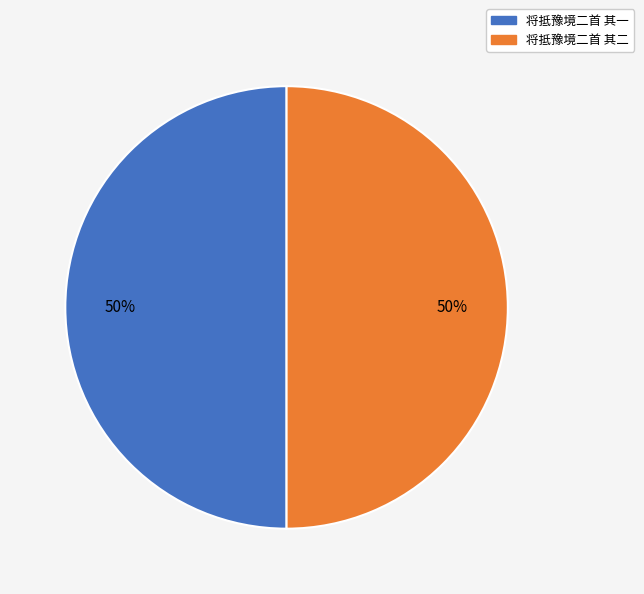

Do 将抵豫境二首 其一 and 将抵豫境二首 其二 together represent more than half of the pie?

Yes